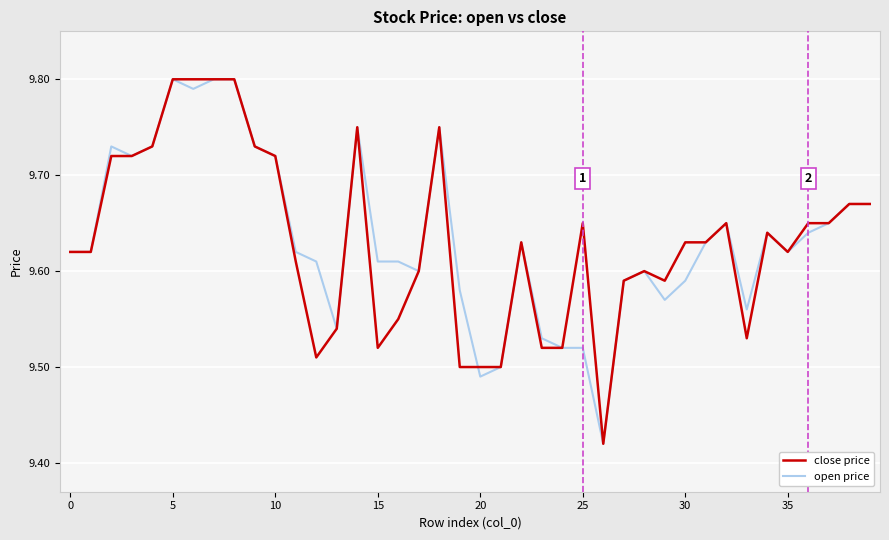

How many lines are shown in the chart?

2